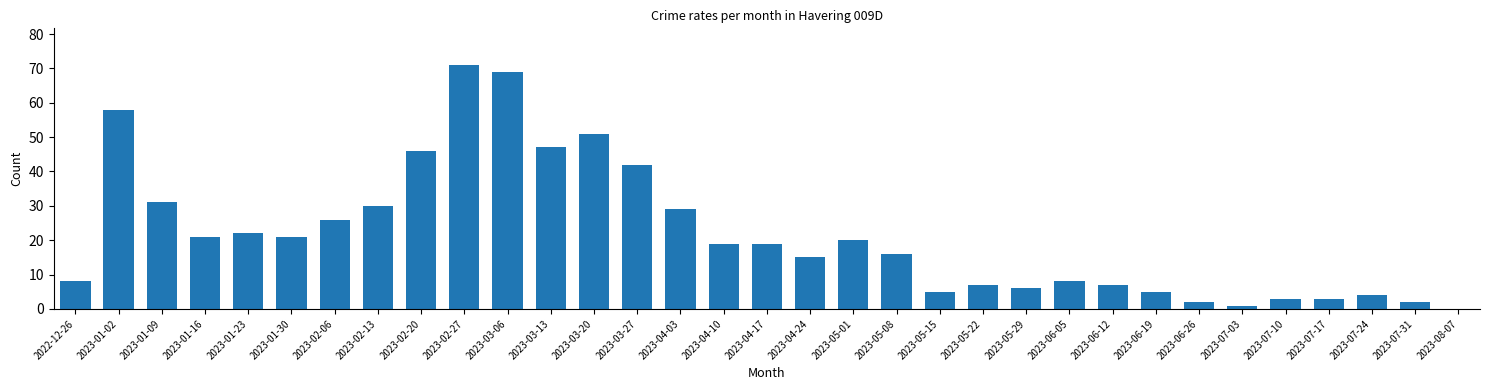

How many series are shown in this chart?

1